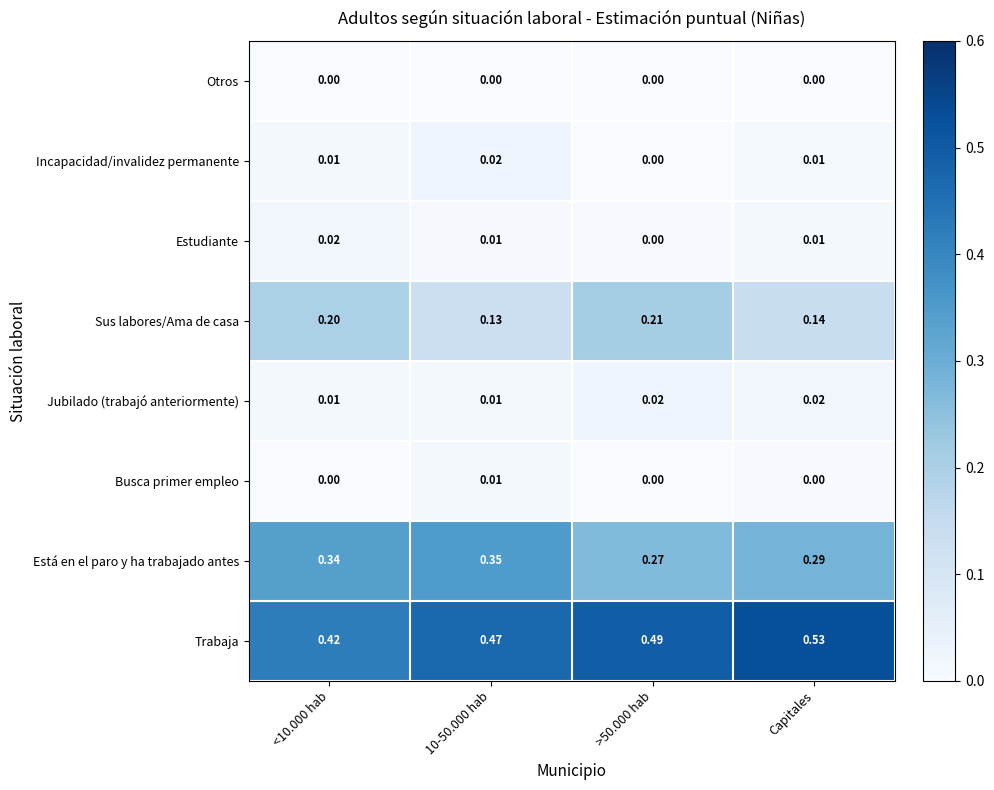

Which series has the largest range (max minus min)?

Trabaja